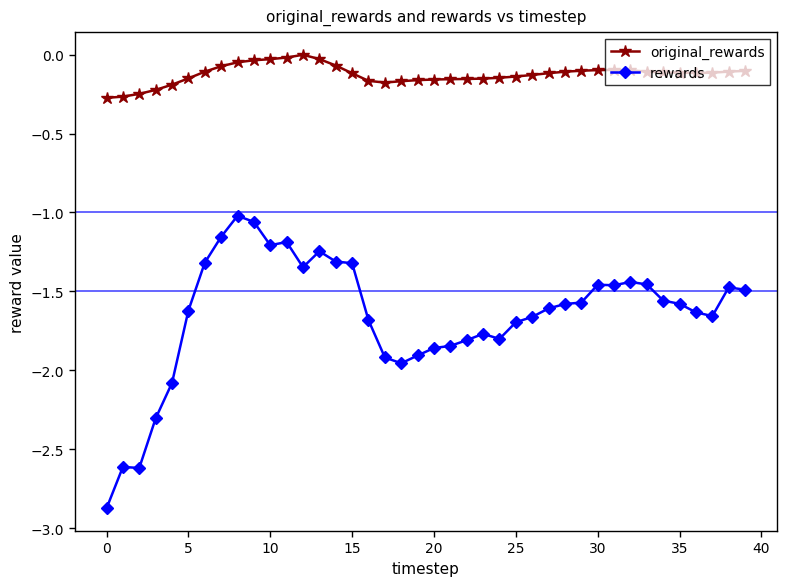

Which series has the largest total across all categories?

original_rewards